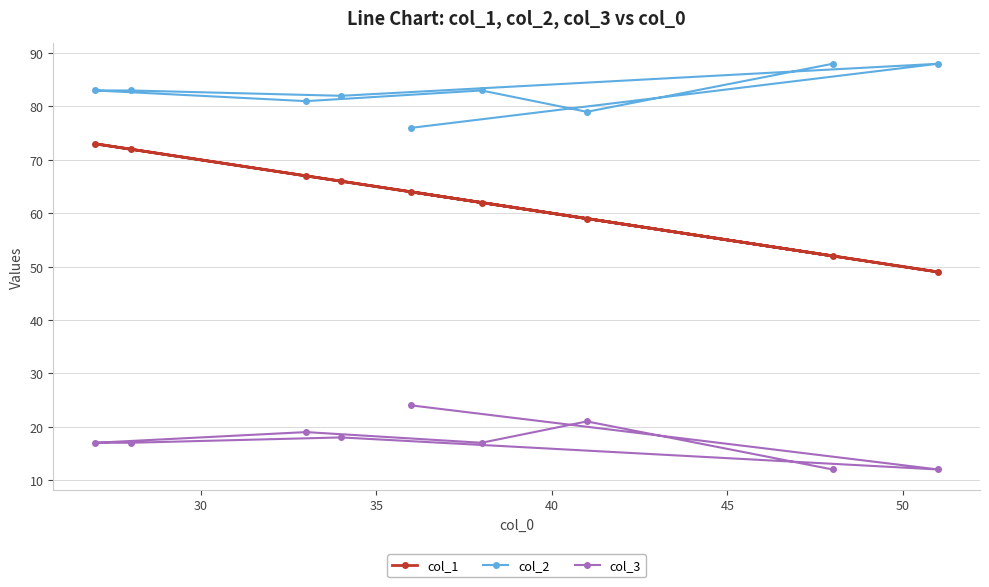

What are all the series names shown in the legend?

col_1, col_2, col_3